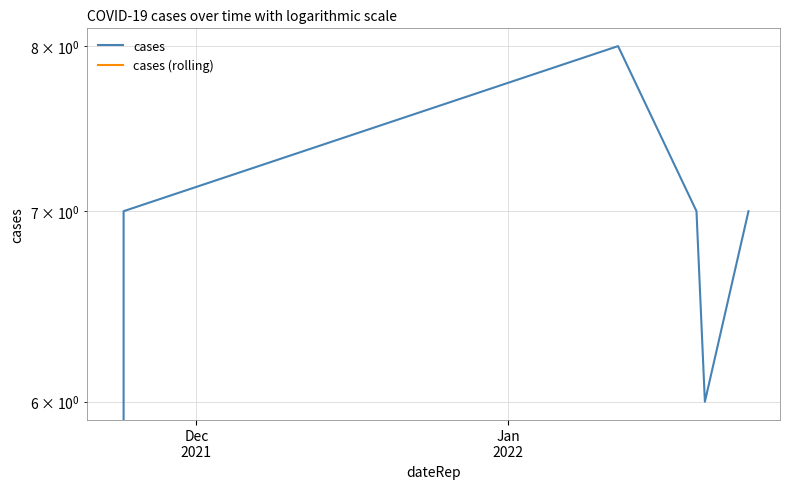

True or false: cases (rolling) and cases cross at least once.

False